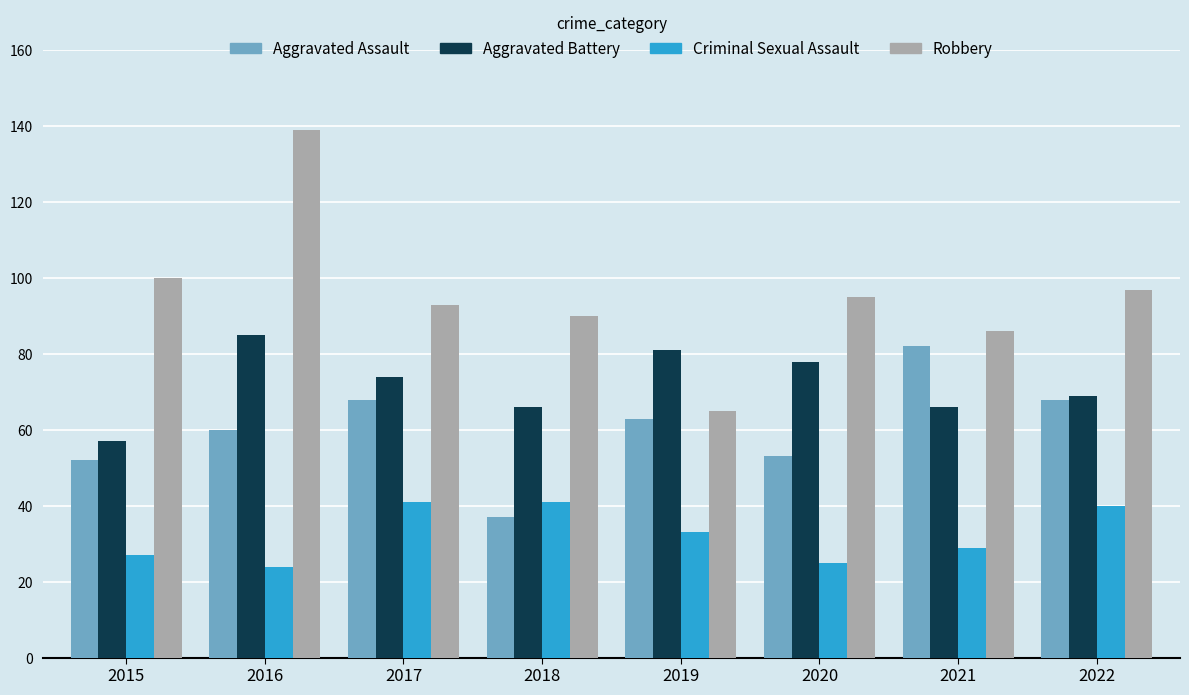

What is the maximum value for Aggravated Assault?

82